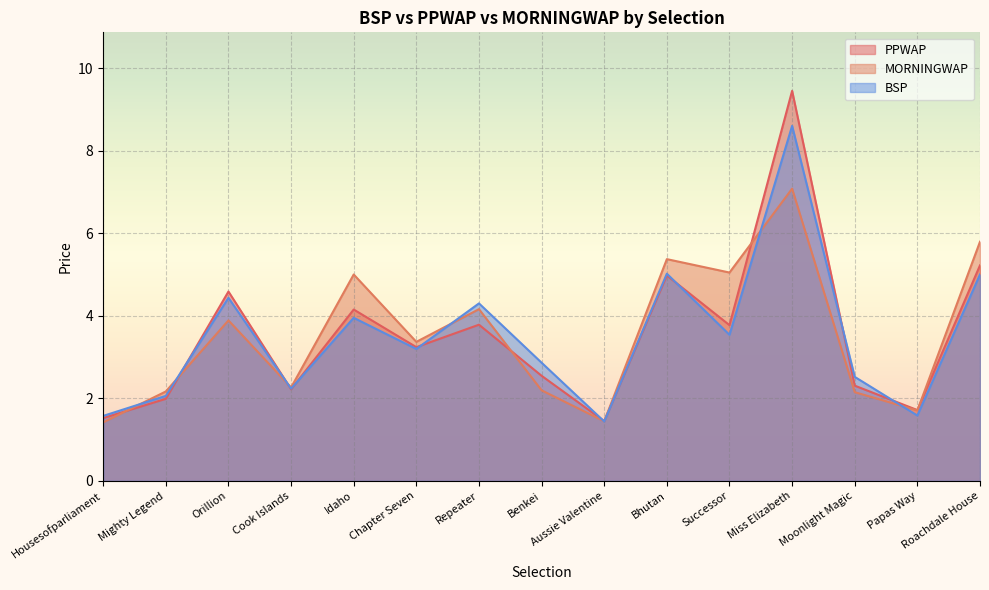

How many times do PPWAP and BSP cross each other?

9